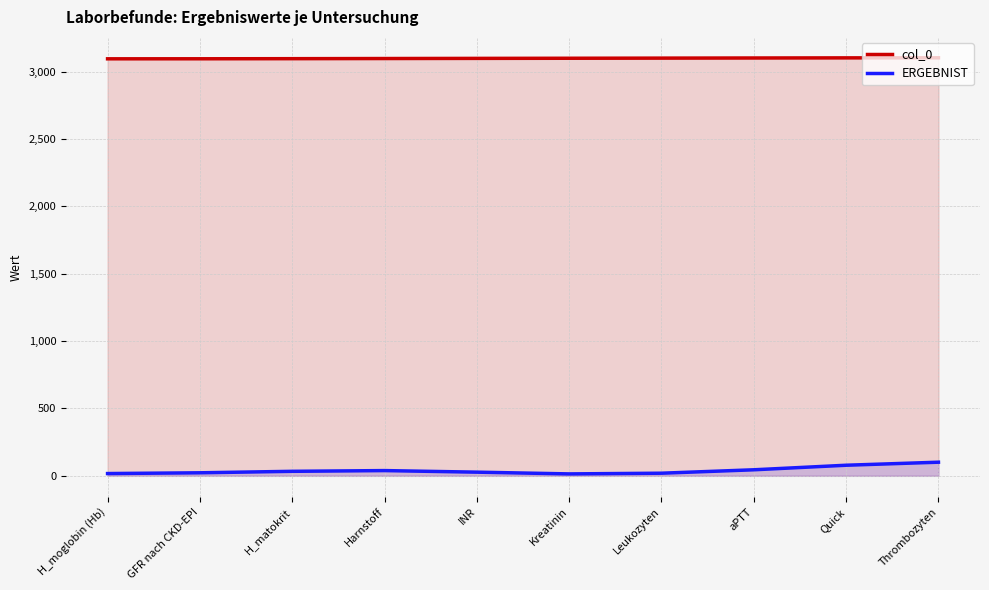

What is the difference between the highest and lowest values at Thrombozyten?

3001.2